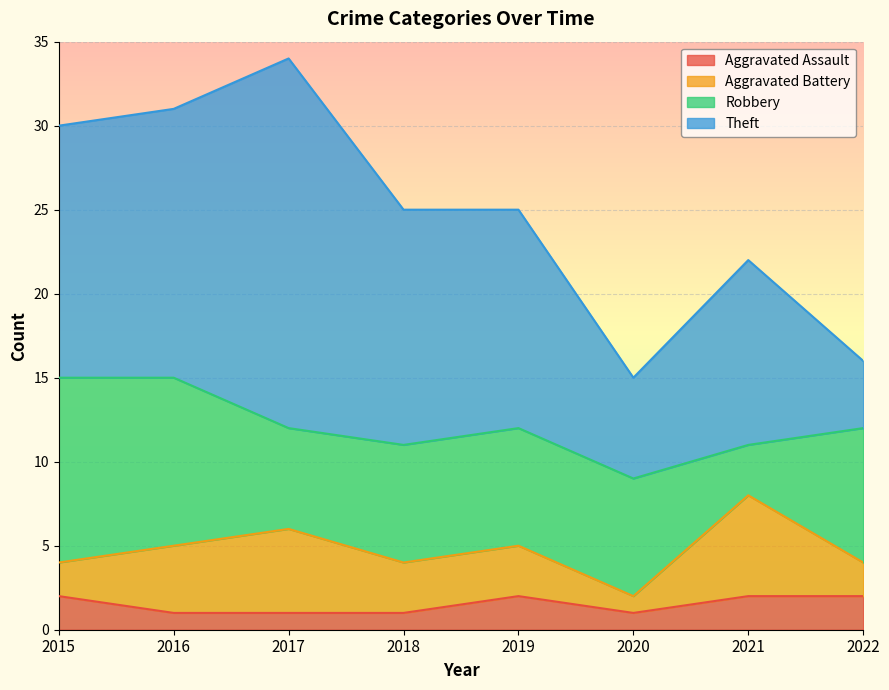

How many data points does each series have?

8